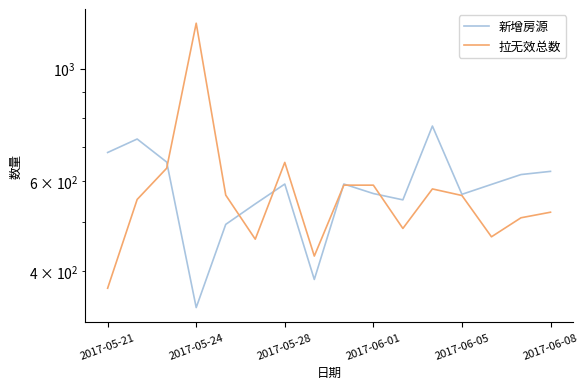

How many data points in 新增房源 are less than 593?

8